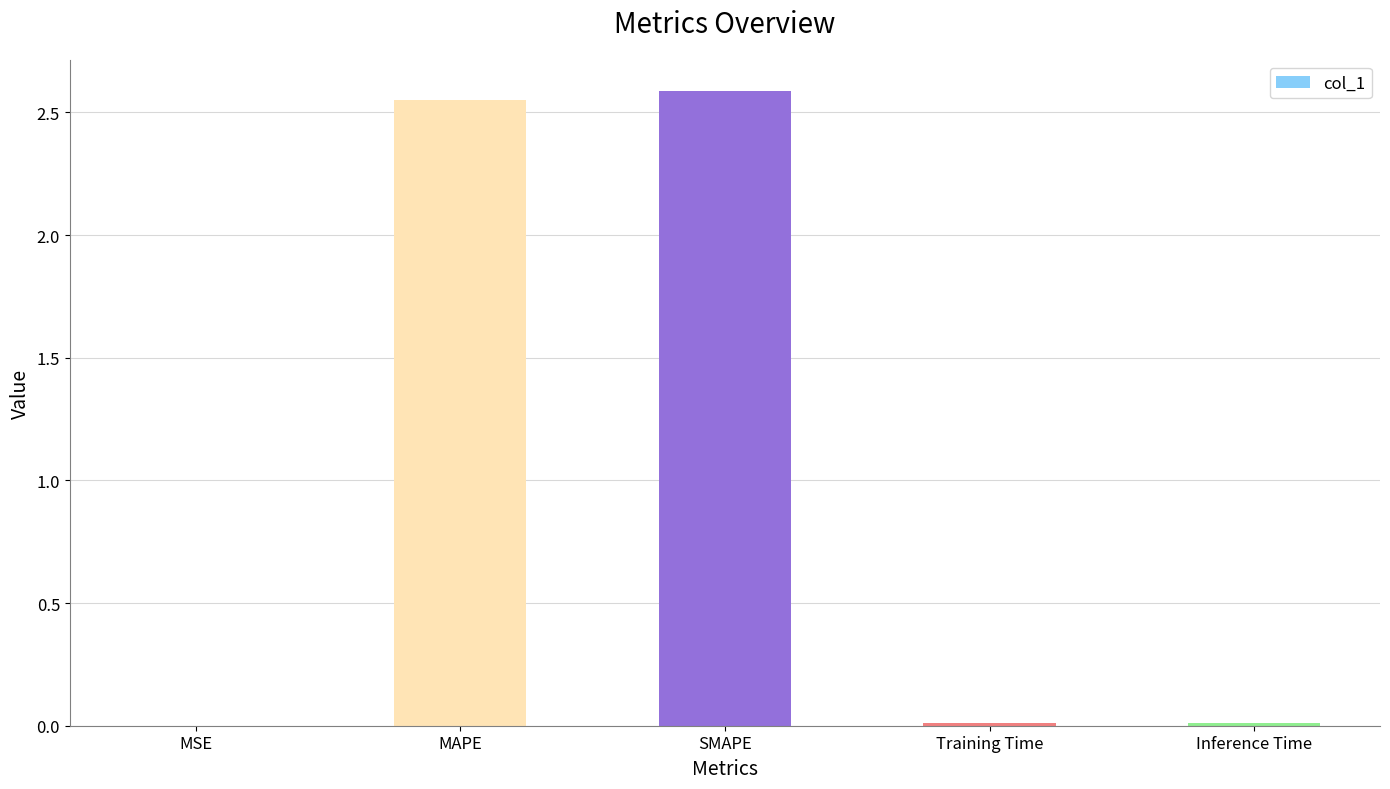

What is the sum of all values?

5.2